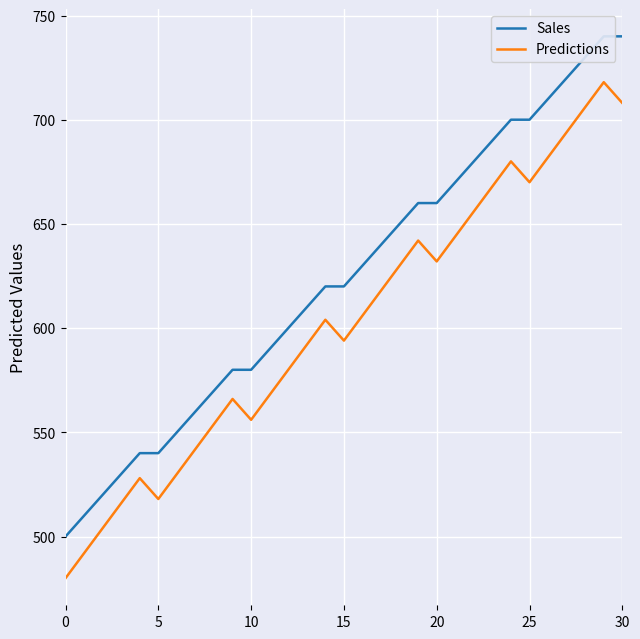

Does the chart display data point markers on the line(s)?

No